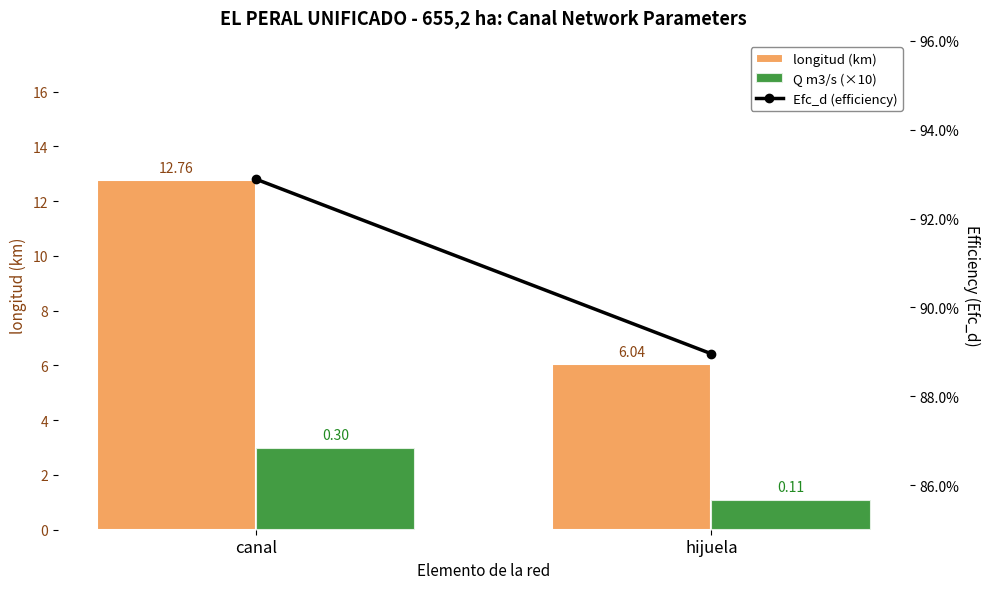

What is the sum of the Q m3/s (×10) values at canal and hijuela?

4.1